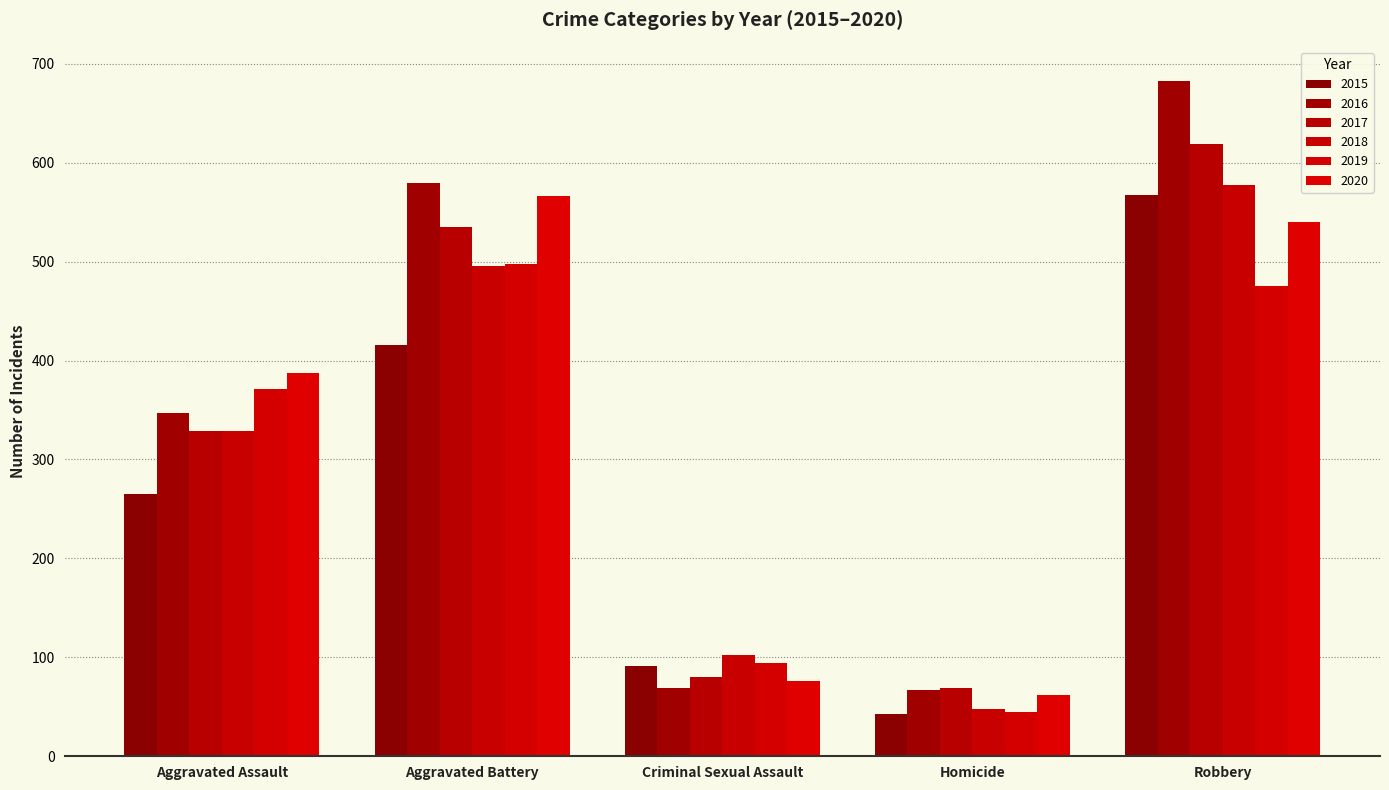

What is the value of the 2015 bar at the 5th from the left?

567